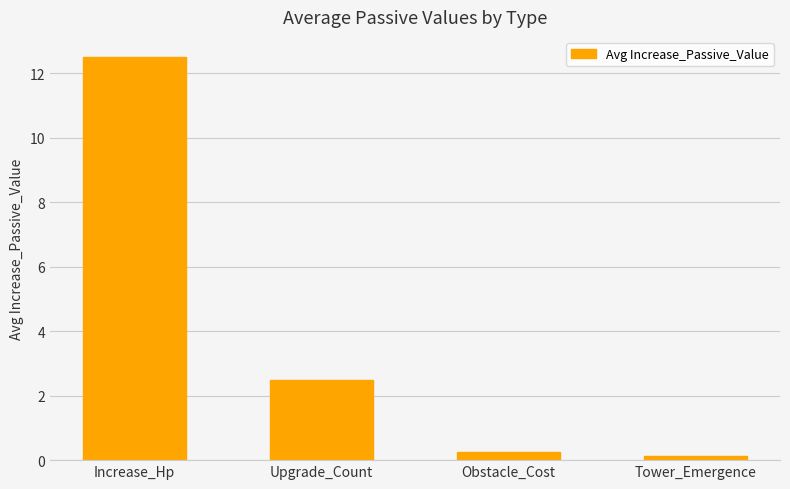

At which label does the data first exceed 2?

Increase_Hp